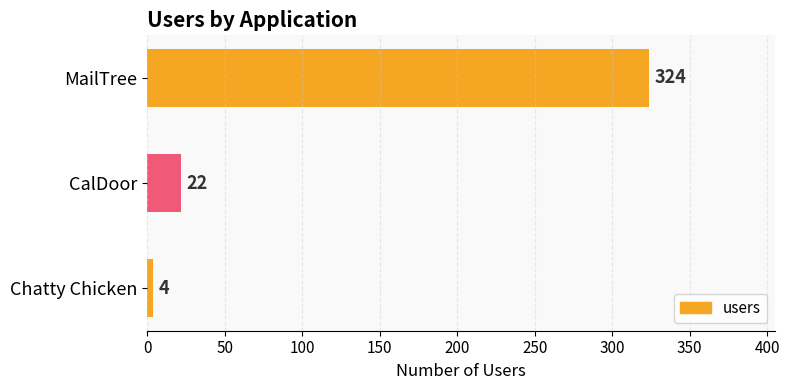

Rank the categories by value from highest to lowest.

MailTree, CalDoor, Chatty Chicken